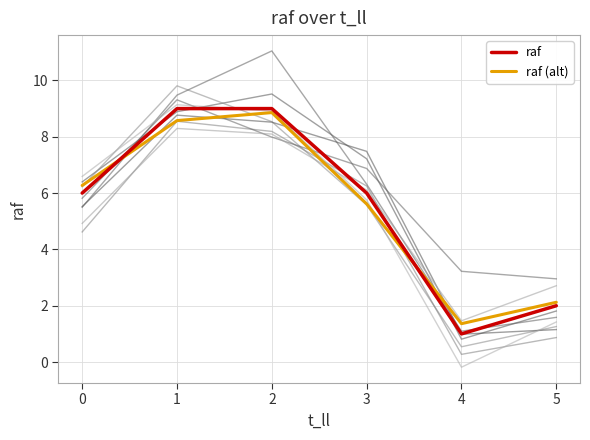

Which series has the largest range (max minus min)?

raf